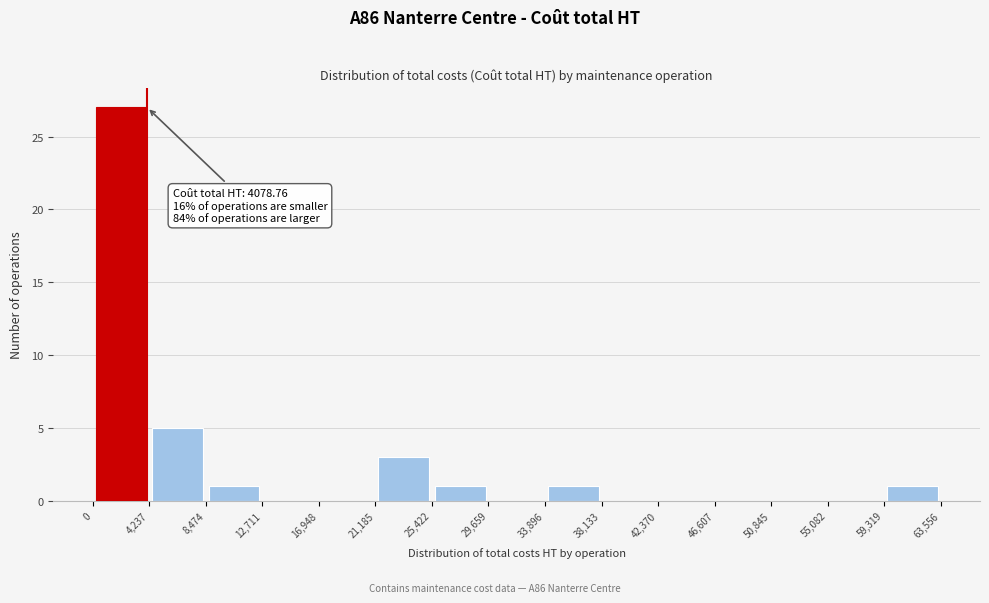

Over which range of the x-axis is the bar tallest?

0 to 4,237